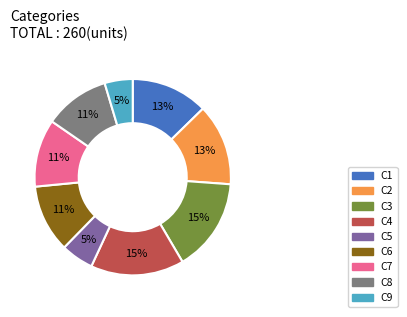

Between C5 and C3, which is larger?

C3